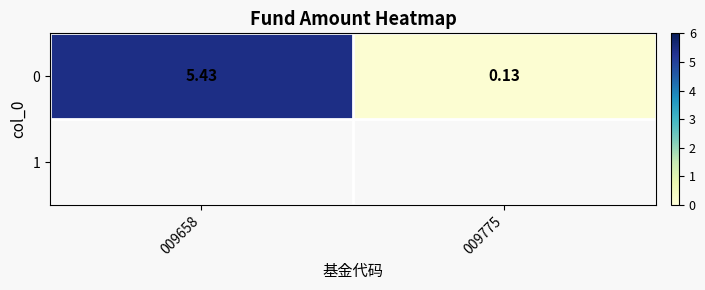

Which label corresponds to the largest value in the chart?

009658